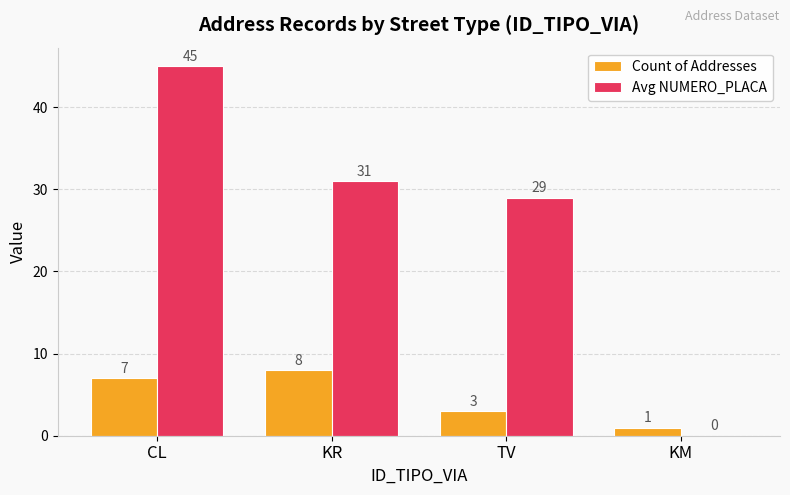

Between KR and KM, which series saw the biggest shift?

Avg NUMERO_PLACA